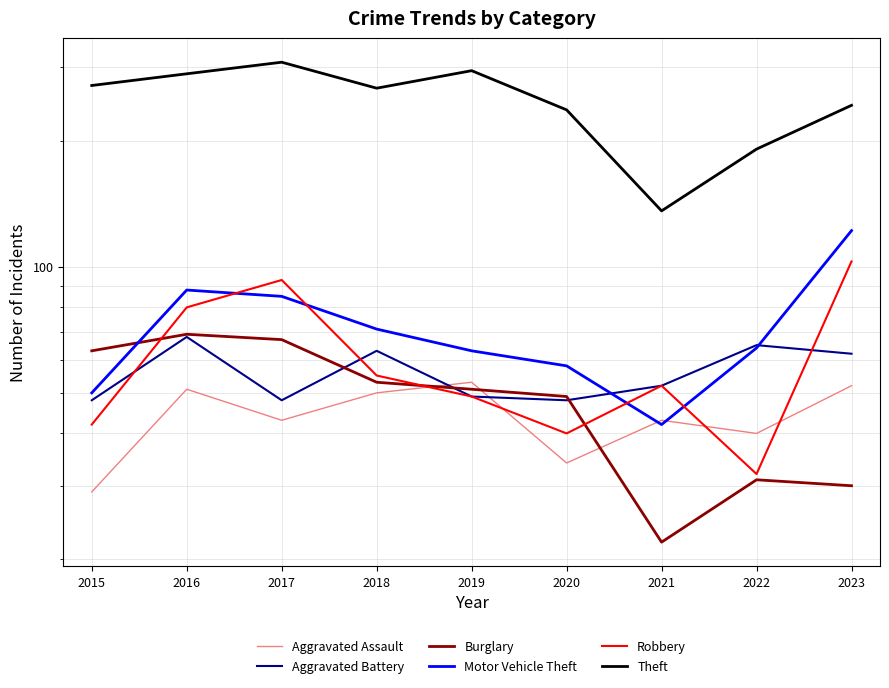

What is the difference between the maximum and second lowest values in the Robbery series?

63